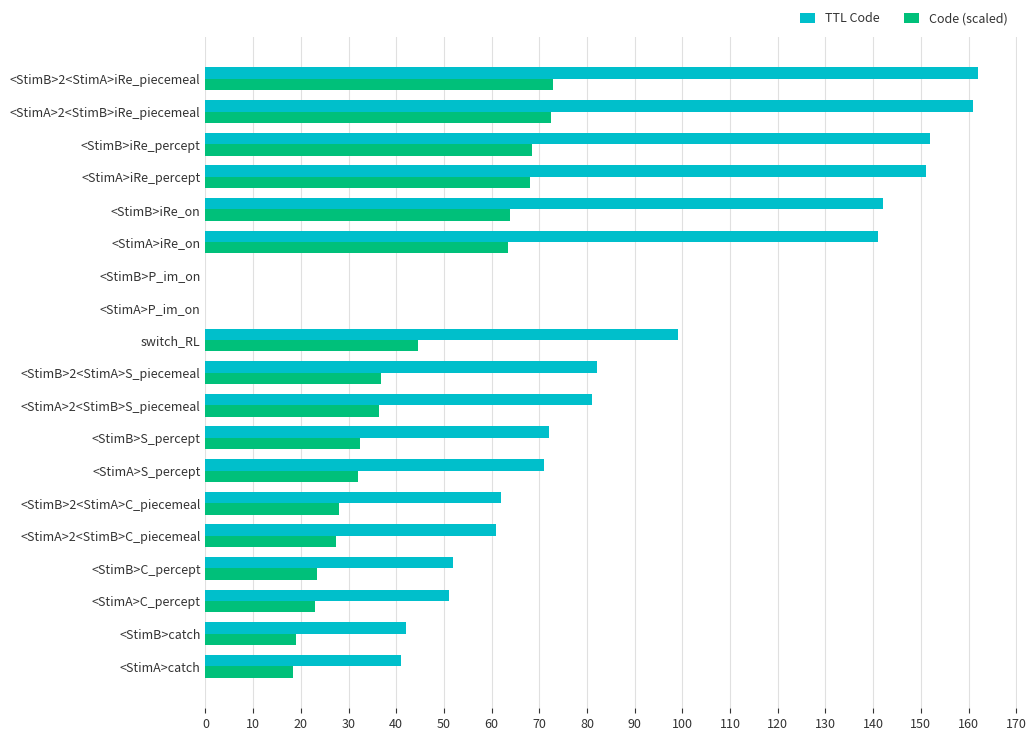

What is the average value of the TTL Code series?

85.4